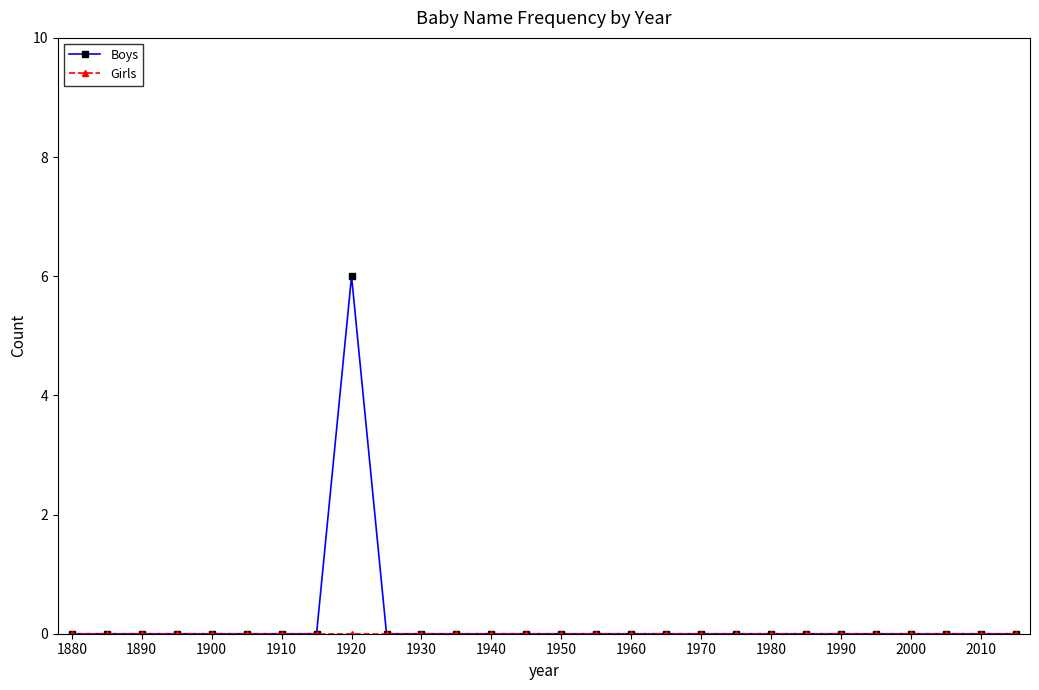

What is the maximum value shown in the chart?

6